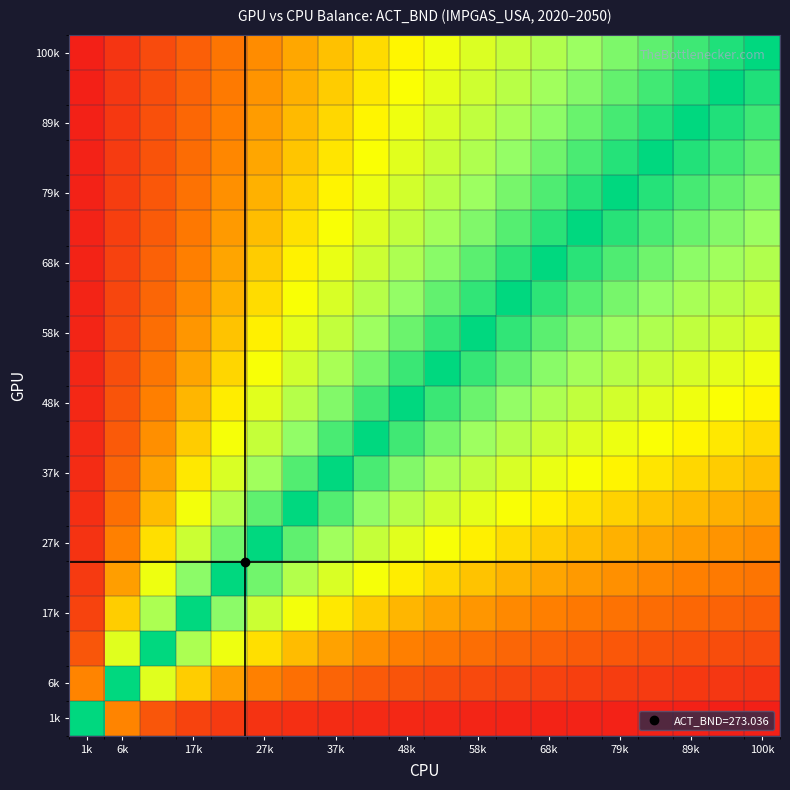

Which label corresponds to the largest value in the chart?

1k